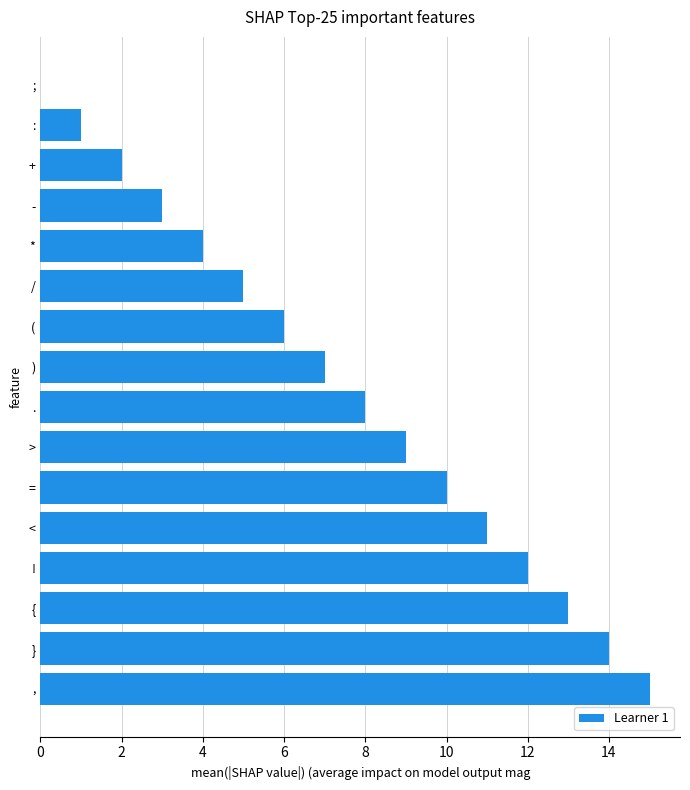

What is the change in value from ) to }?

+7